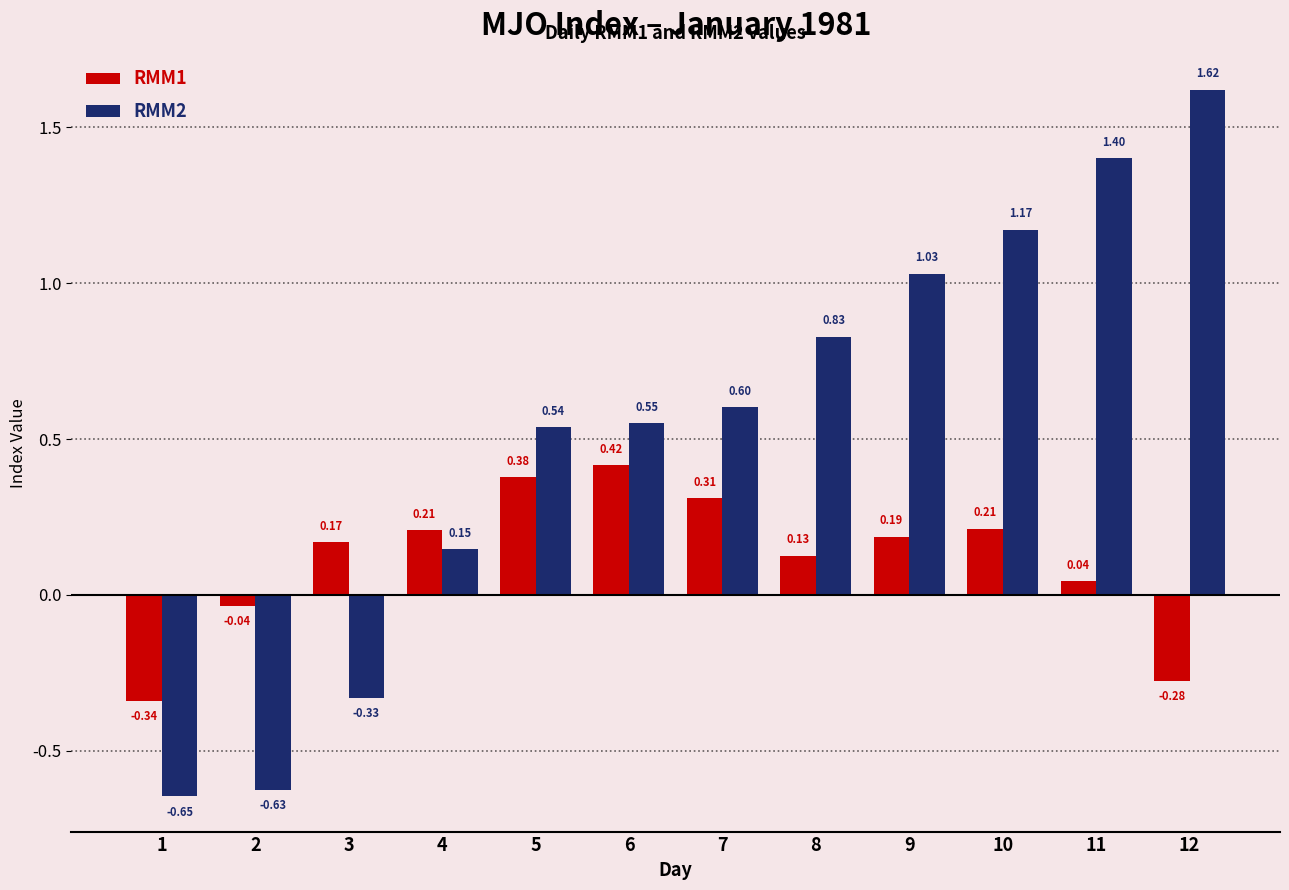

Which series has the largest range (max minus min)?

RMM2